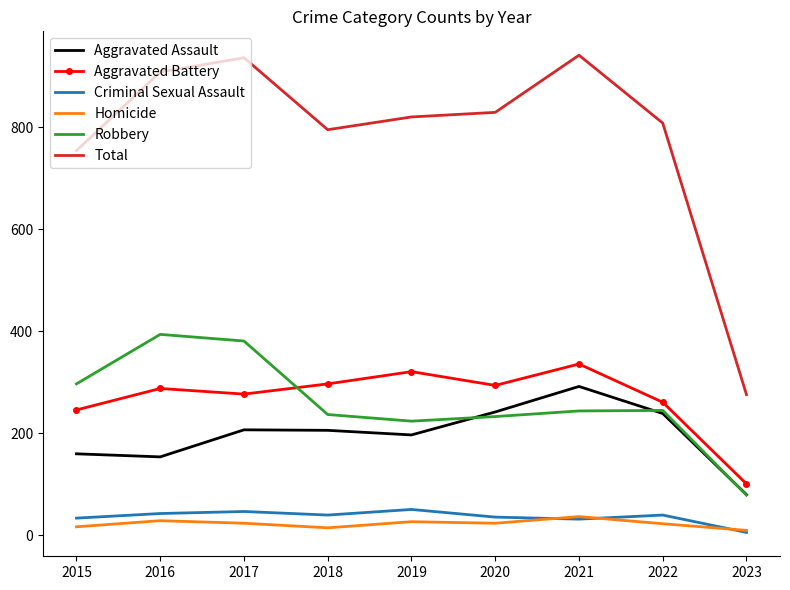

Which series has the widest spread of values?

Total